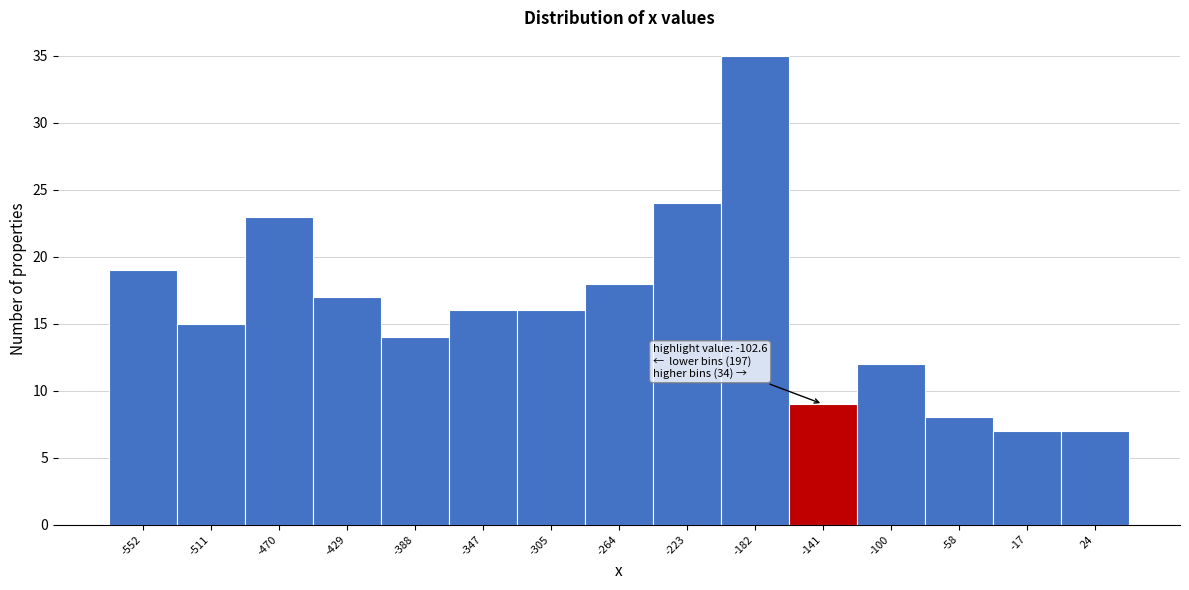

Reading left to right, transcribe all the data shown in this chart.

19	15	23	17	14	16	16	18	24	35	9	12	8	7	7